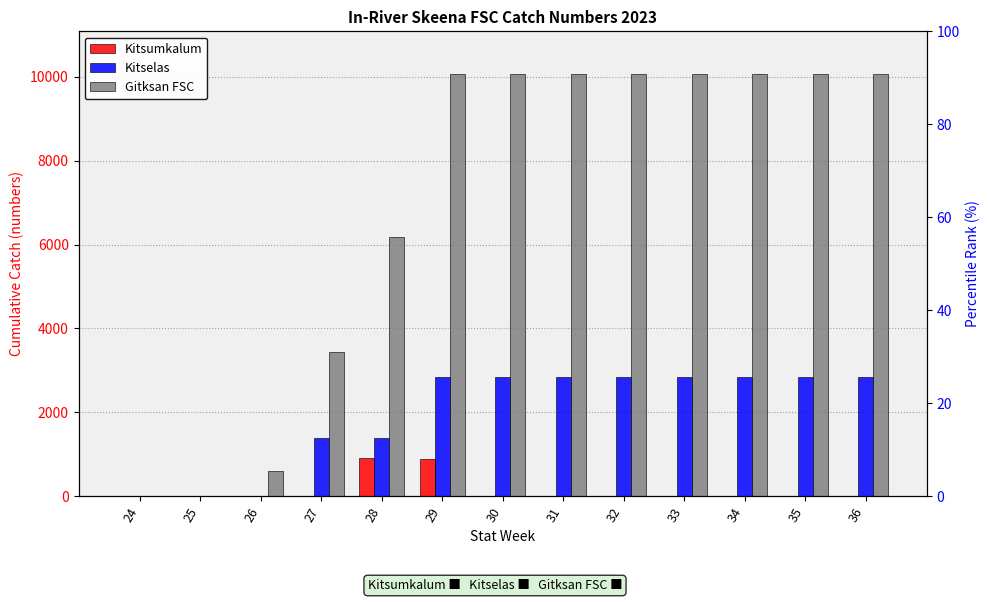

Where is Gitksan FSC nearest to the value 5041?

28